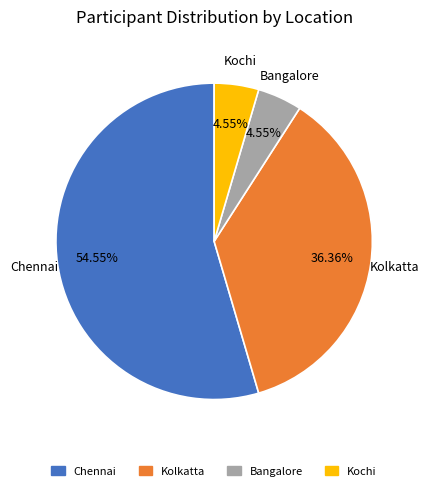

Do Bangalore and Kolkatta together represent more than half of the pie?

No